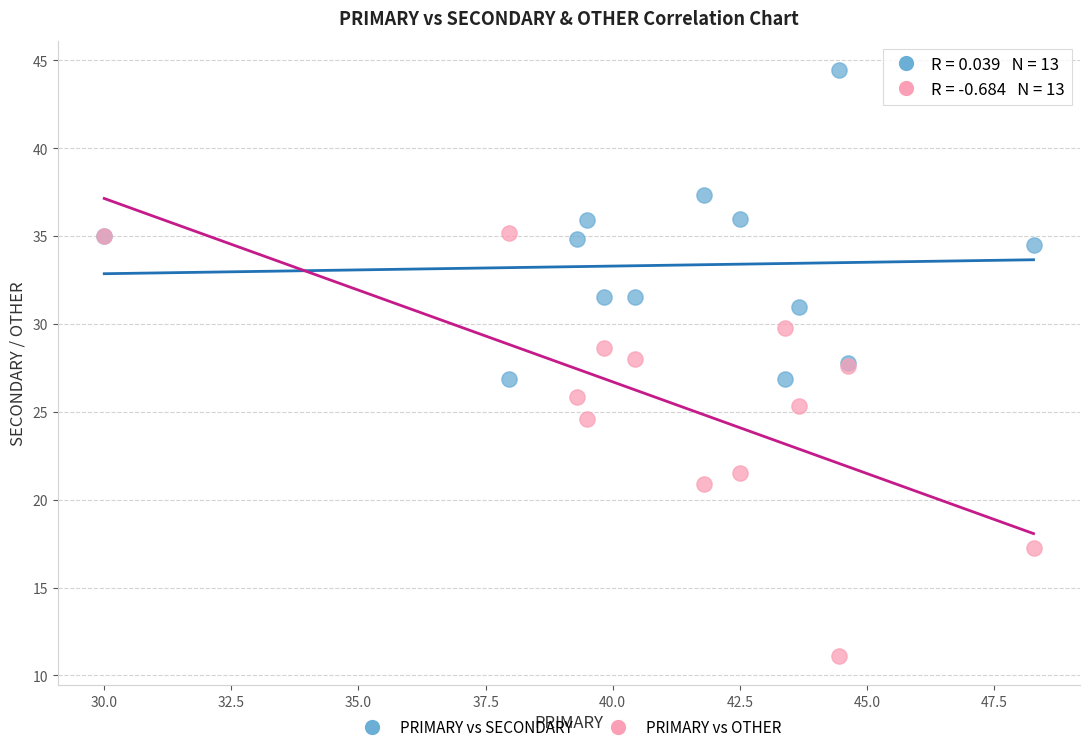

Which series reaches the maximum Y coordinate?

PRIMARY vs SECONDARY